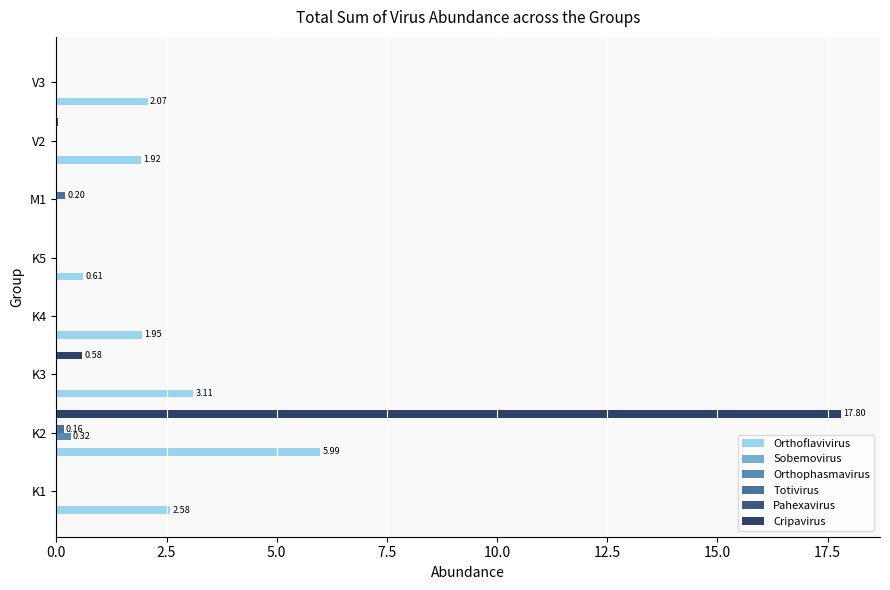

What is the sum of all Orthophasmavirus values?

0.3